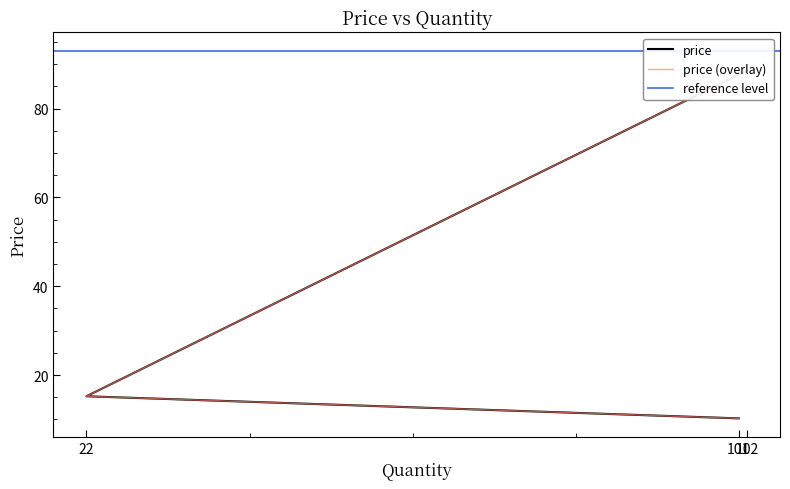

What is the value of the 1st point from the left?

10.2